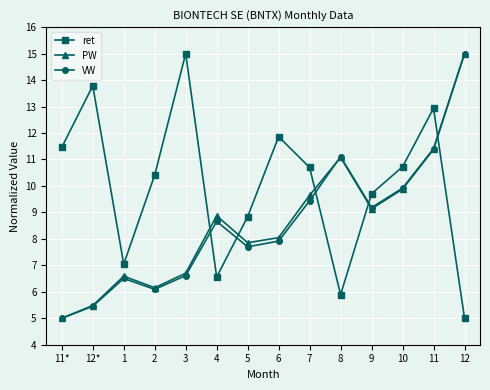

What is the value of the ret point at the 8th from the left?

11.9